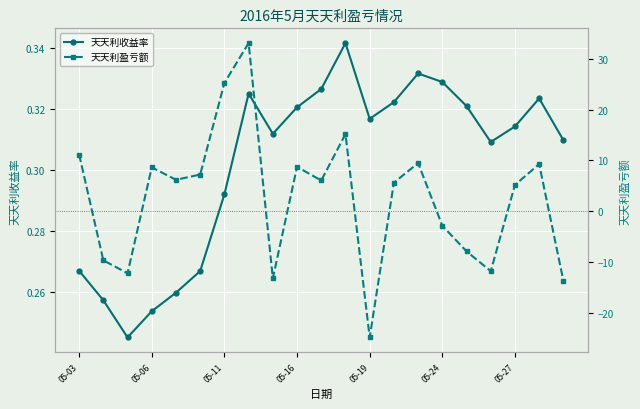

True or false: 天天利盈亏额 has a value of -11.8 at 17.

True